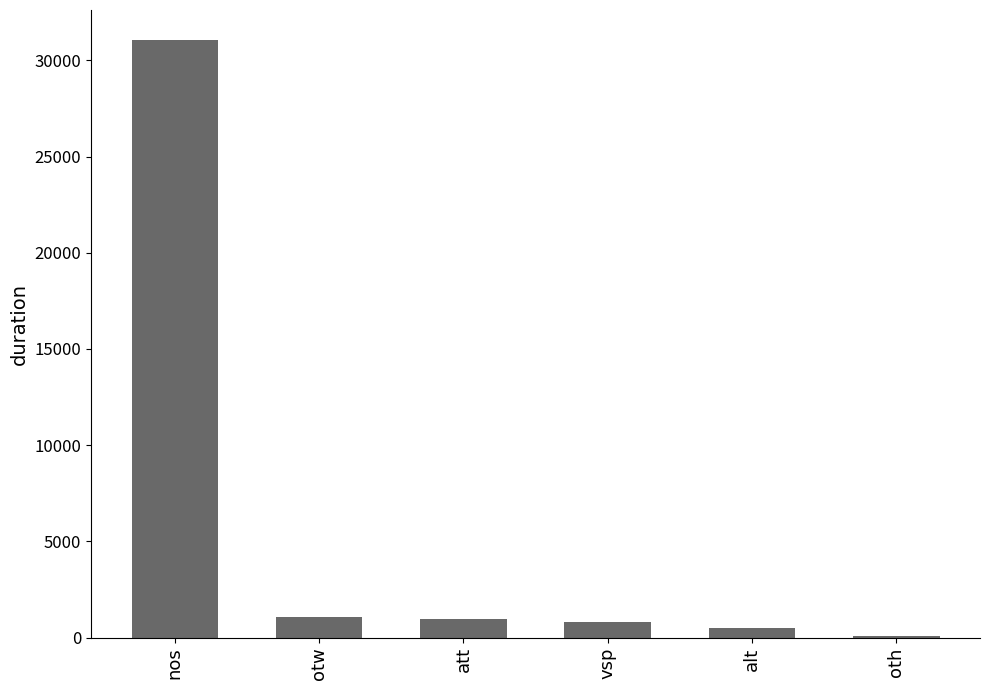

Approximately how many times larger is the value at nos compared to alt?

60.8